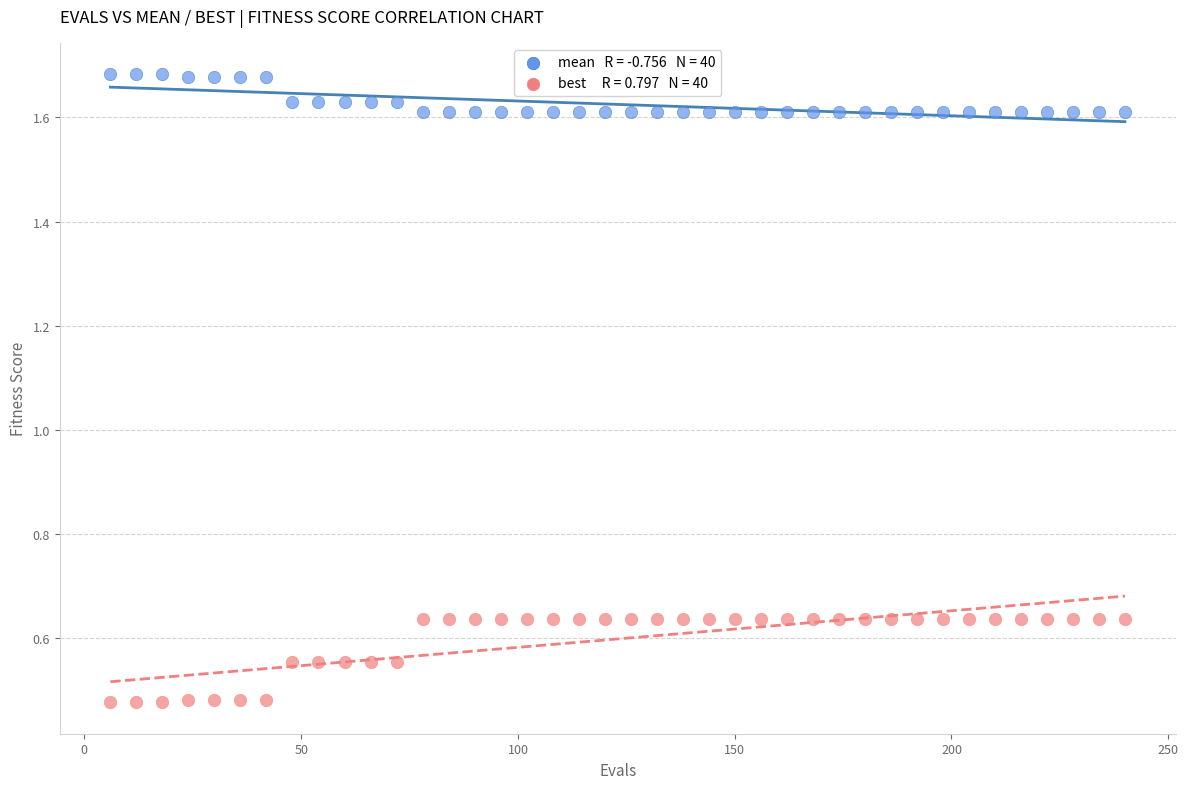

Across all data points, what is the range of Y values (max minus min)?

1.2